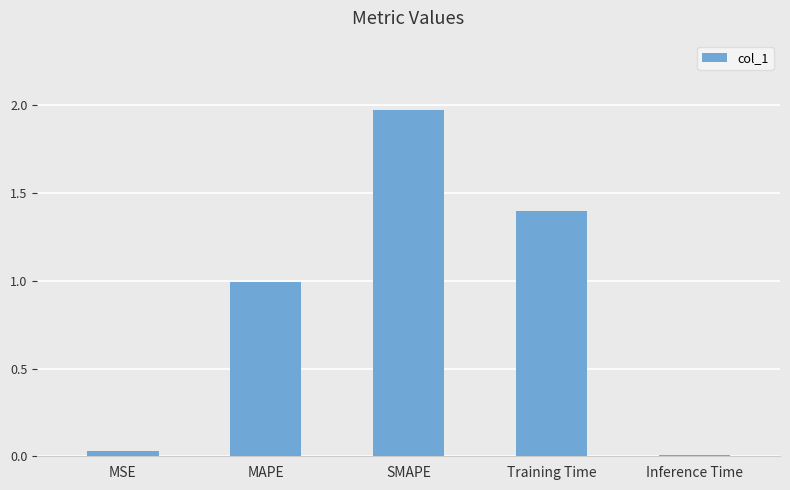

True or false: the data shows 1.9 at Training Time.

False